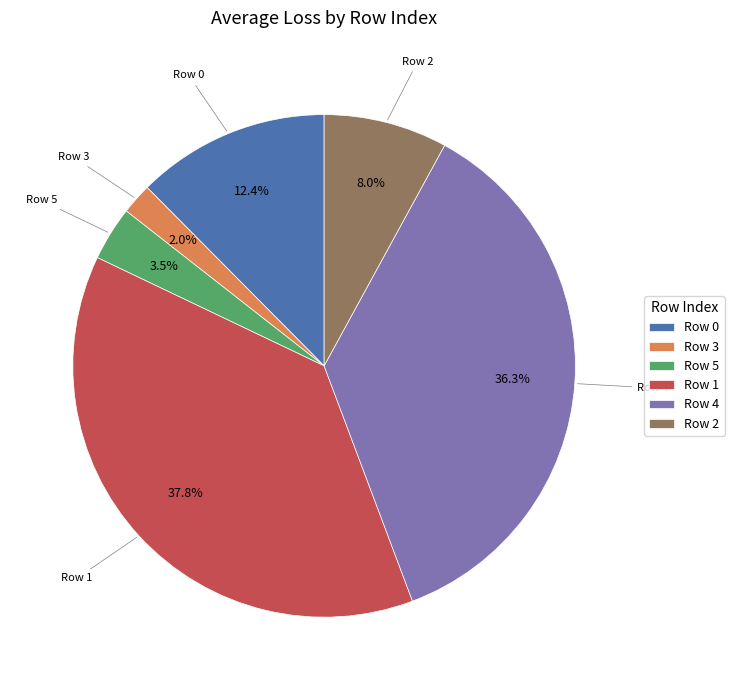

Is there any slice that represents more than half of the pie?

No